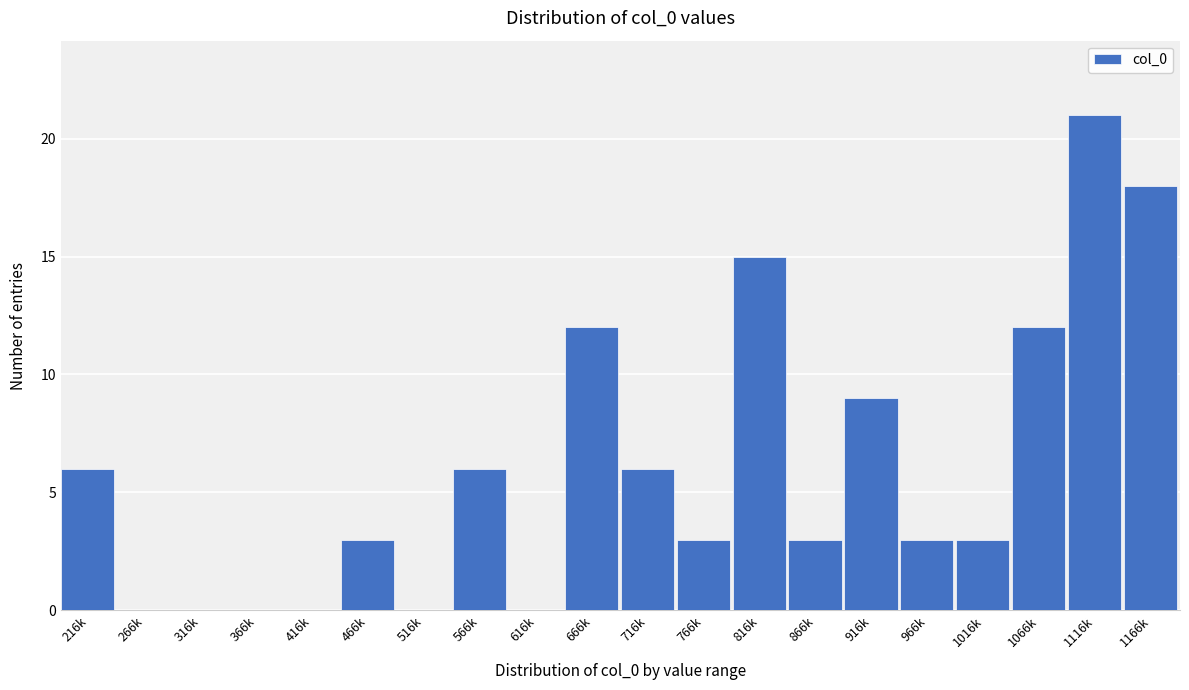

Reading left to right, what are all the values shown in this chart?

216k=6	266k=0	316k=0	366k=0	416k=0	466k=3	516k=0	566k=6	616k=0	666k=12	716k=6	766k=3	816k=15	866k=3	916k=9	966k=3	1016k=3	1066k=12	1116k=21	1166k=18